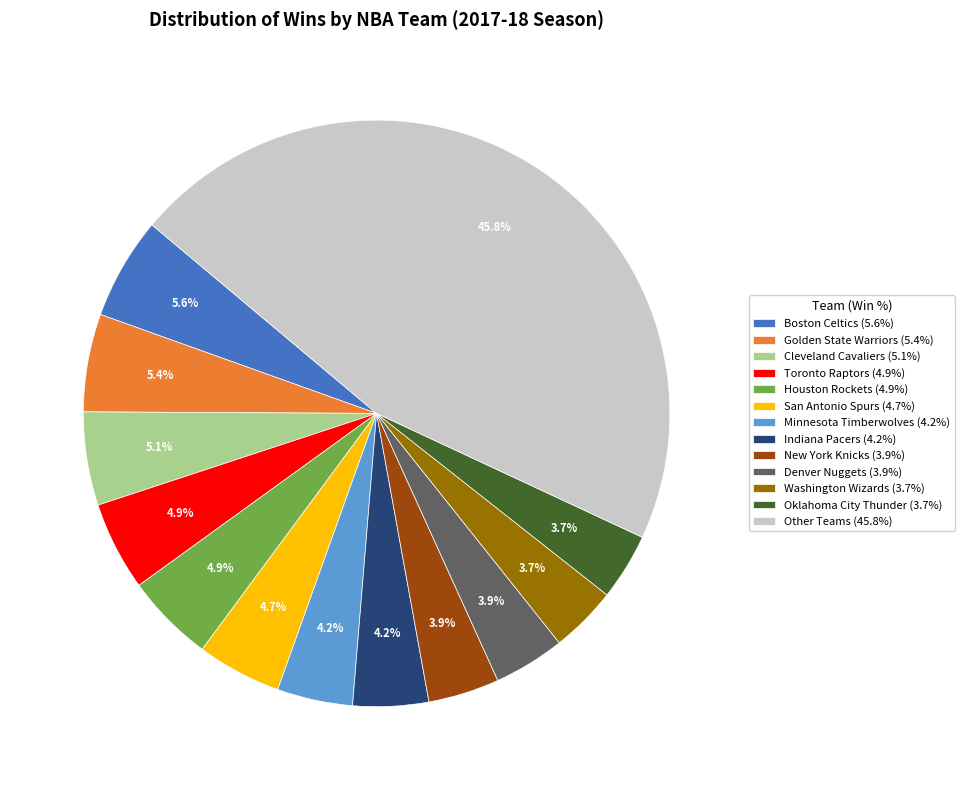

Does New York Knicks (3.9%) account for over 50% of the chart?

No